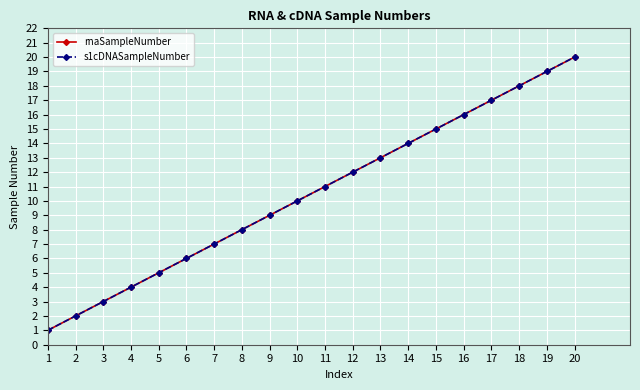

True or false: rnaSampleNumber and s1cDNASampleNumber cross at least once.

False